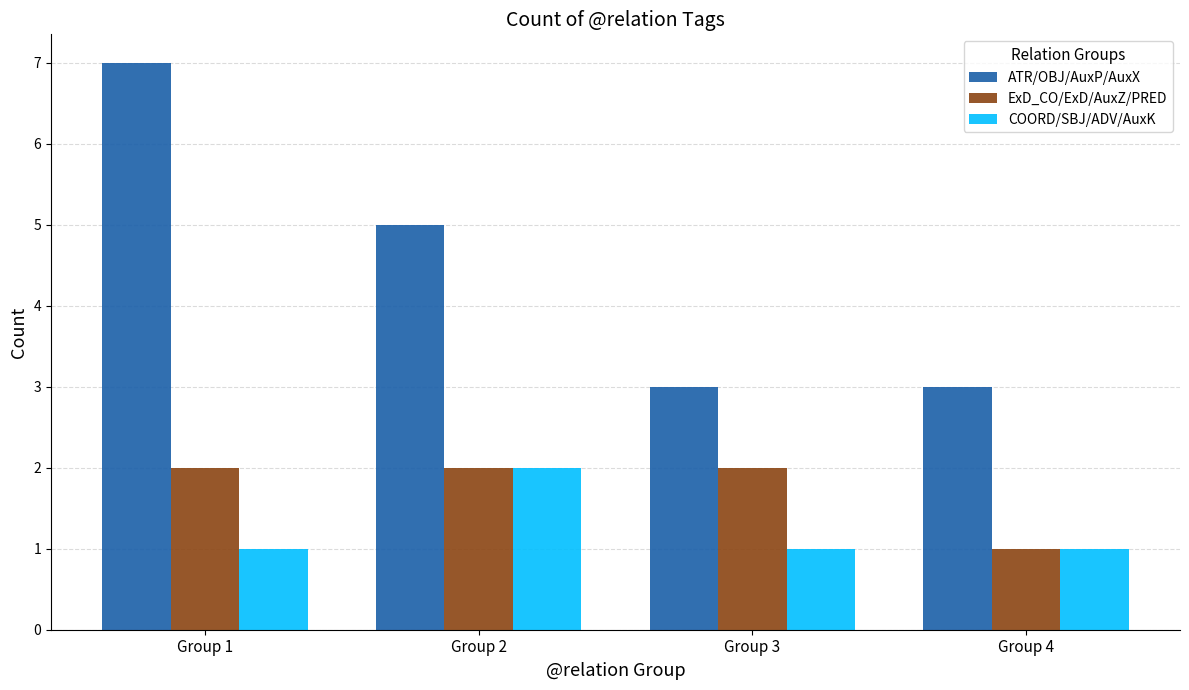

At which label is ATR/OBJ/AuxP/AuxX closest to 5?

Group 2